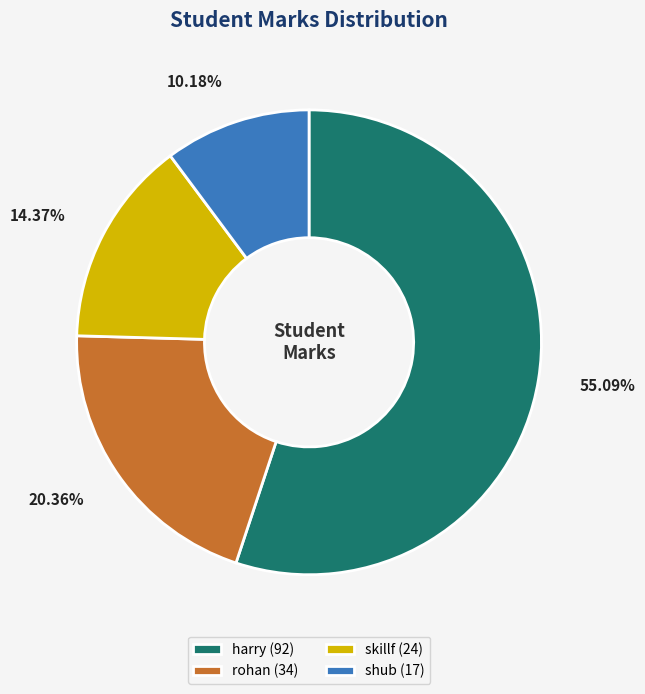

Between shub and harry, which is larger?

harry